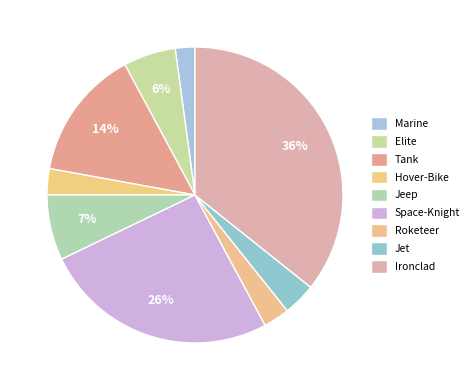

How many slices are in this pie chart?

9